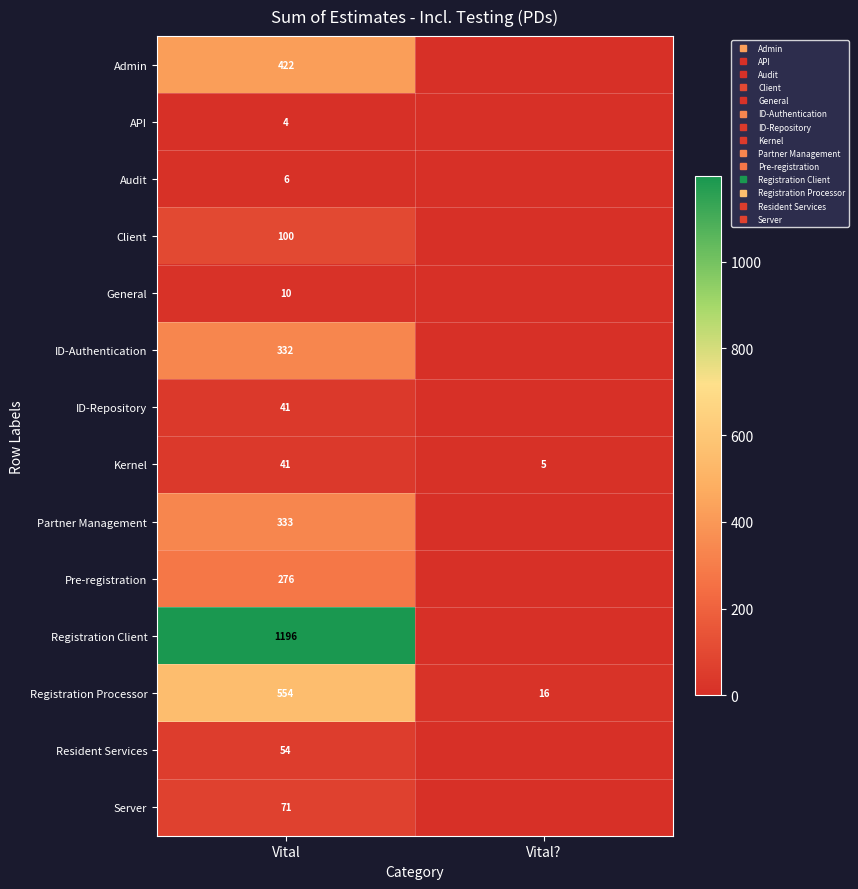

Where is API nearest to the value 2?

Vital